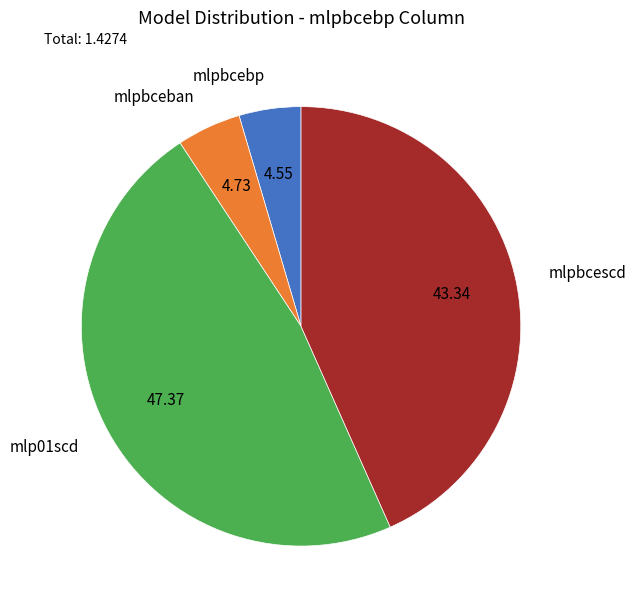

How many slices are in this pie chart?

4